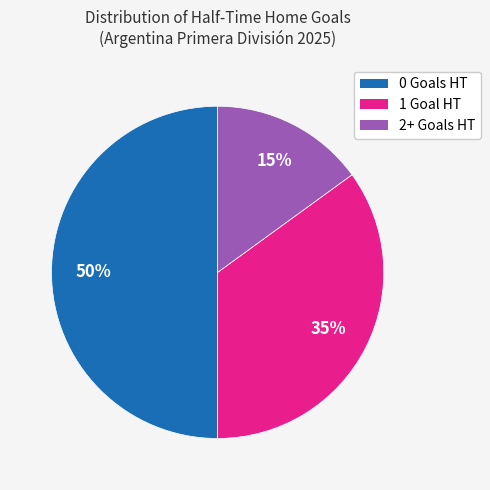

To the nearest percent, what is the average slice percentage?

33%